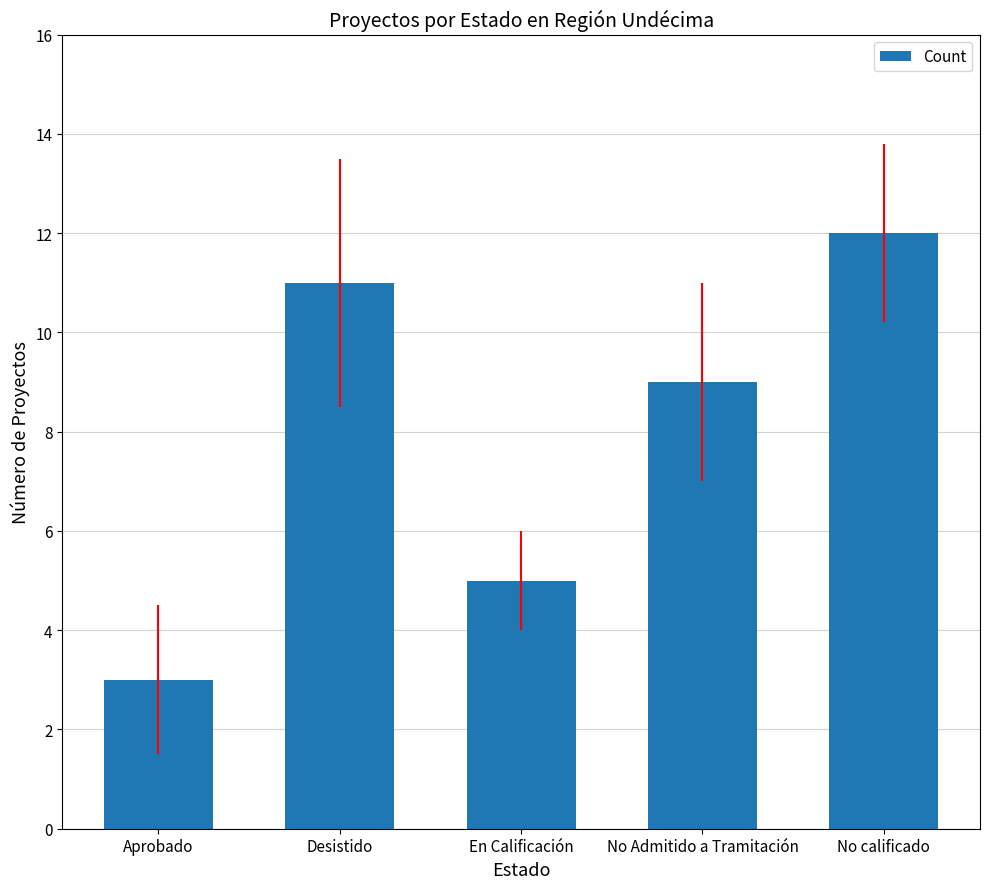

Reading left to right, transcribe all the data shown in this chart.

3	11	5	9	12